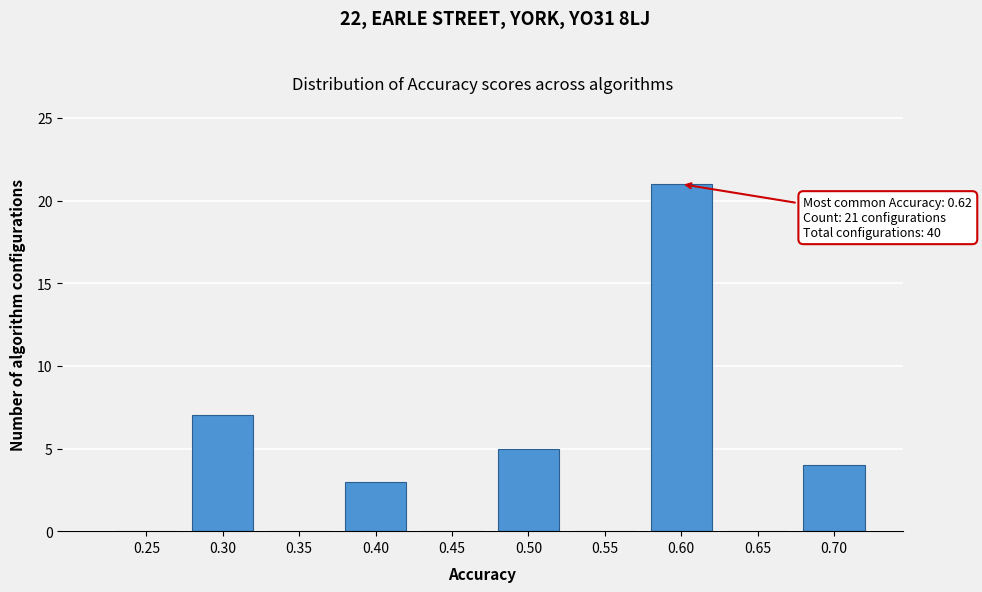

Reading left to right, extract all data points from this chart.

0.25=0	0.30=7	0.35=0	0.40=3	0.45=0	0.50=5	0.55=0	0.60=21	0.65=0	0.70=4